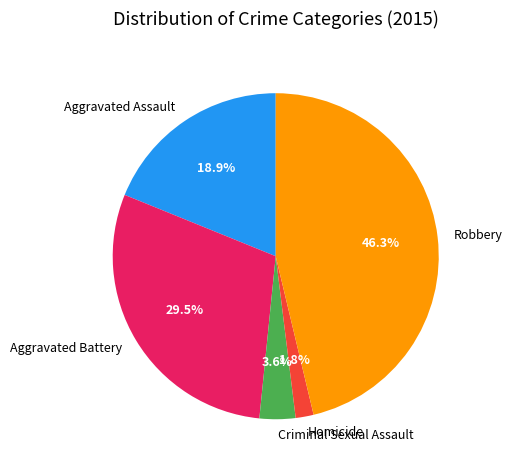

Which category has the biggest portion of the pie?

Robbery